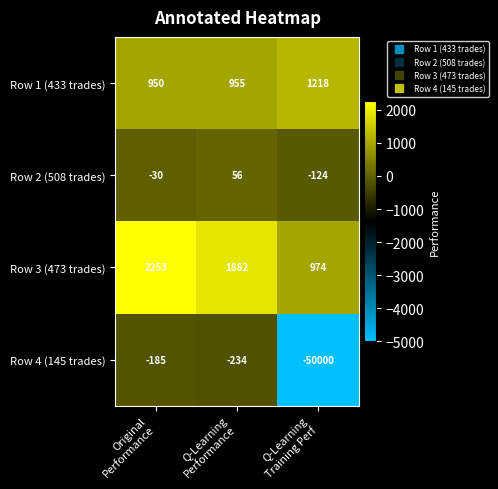

What is the greatest value displayed?

2253